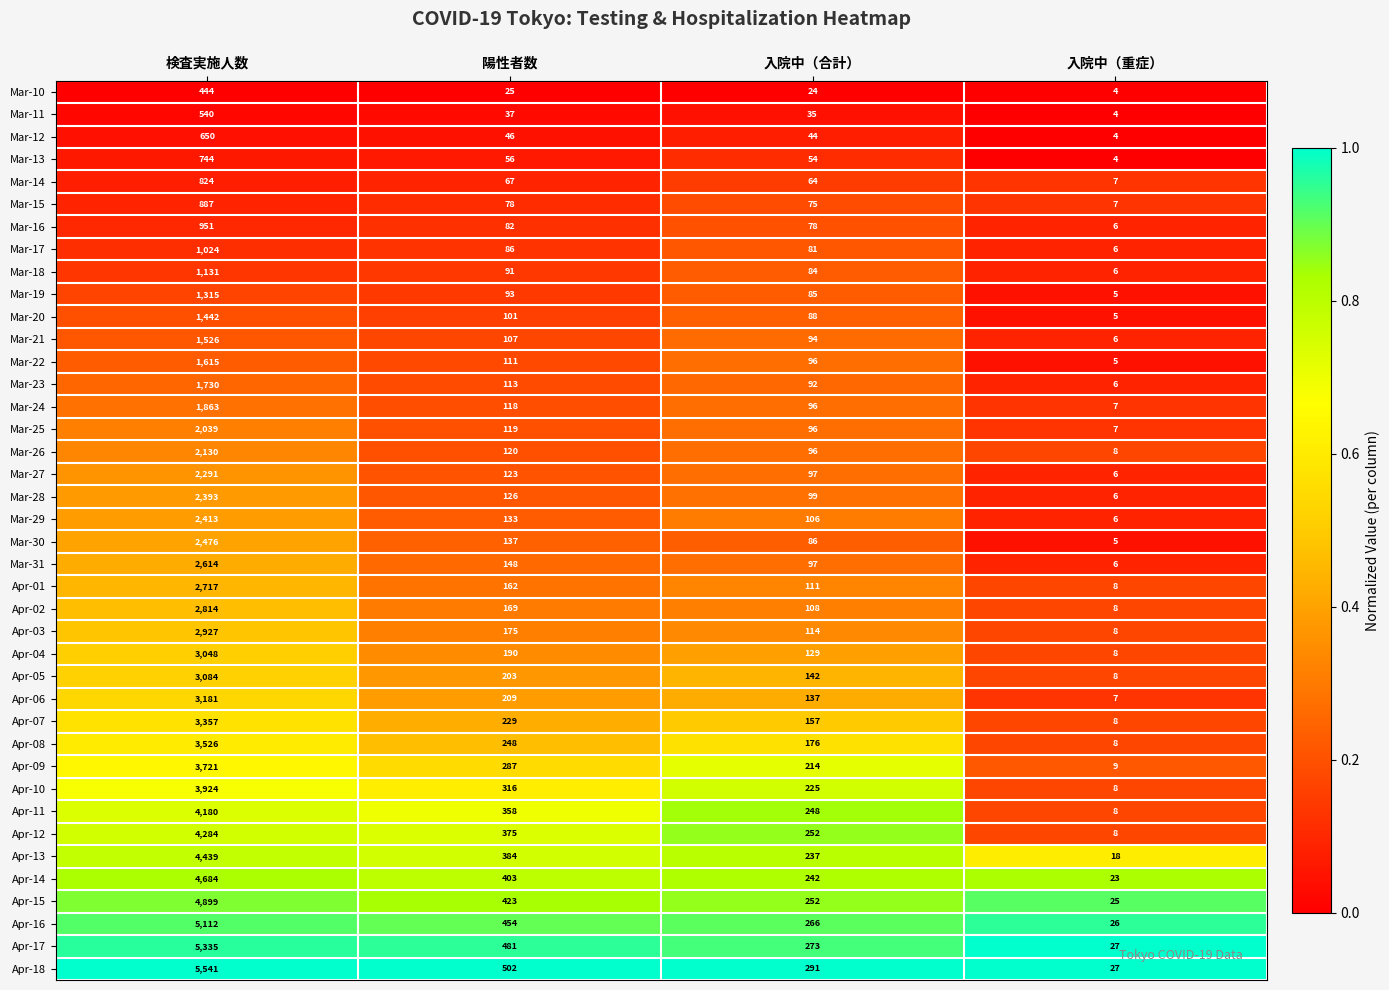

What is the smallest value displayed?

4